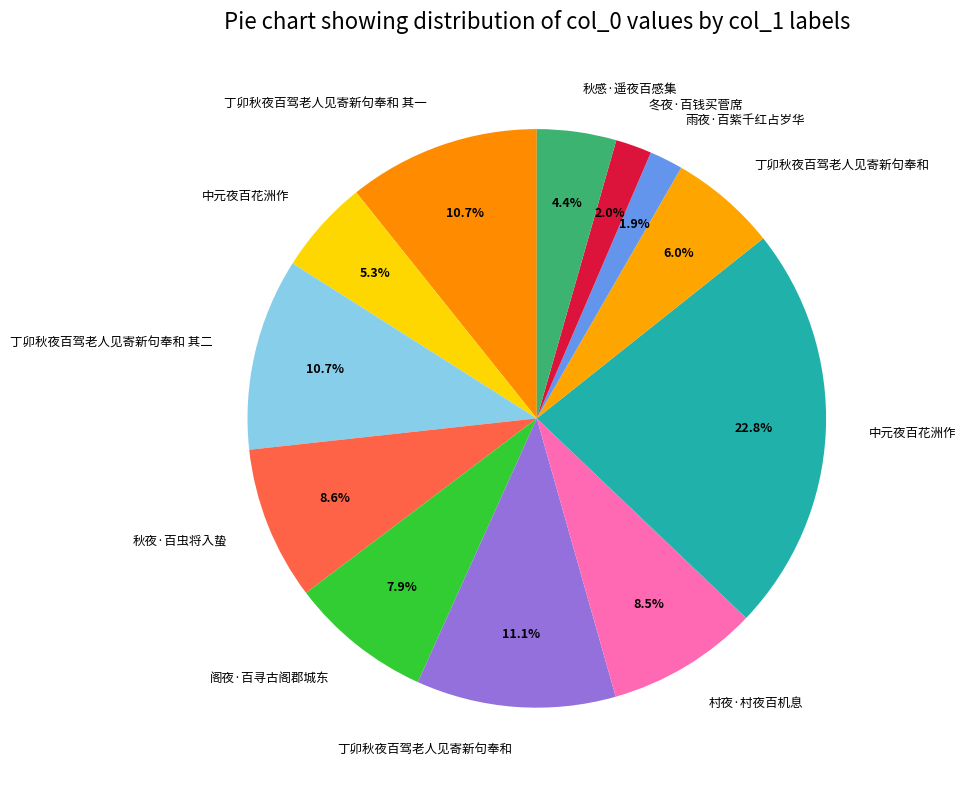

Which slice is the smallest?

雨夜·百紫千红占岁华